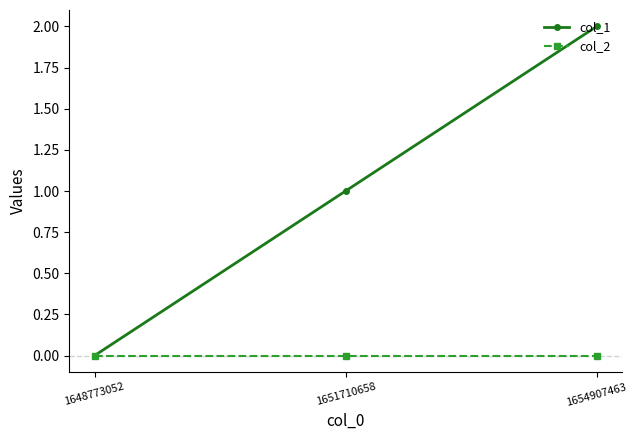

Which series changed the most between 1648773052 and 1654907463?

col_1